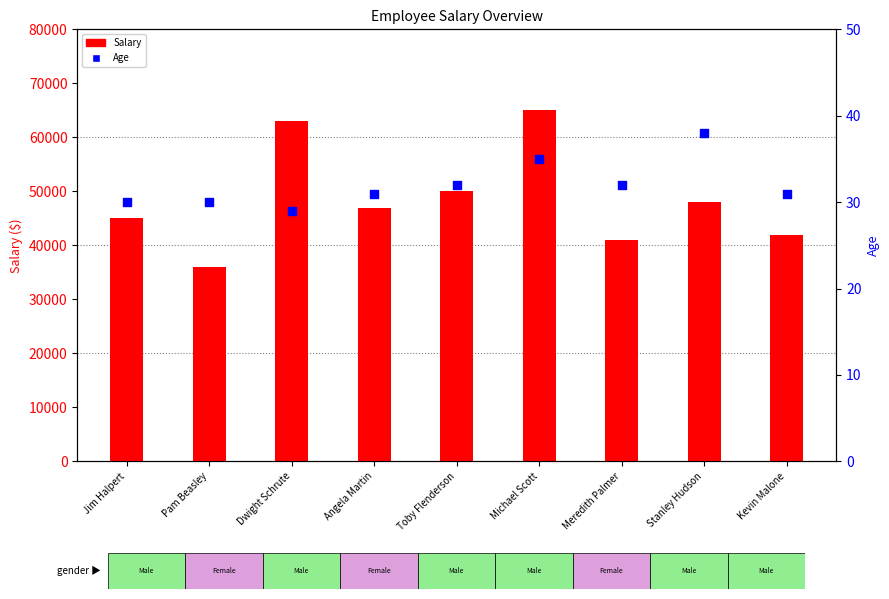

Which series contains the highest Y value?

Salary